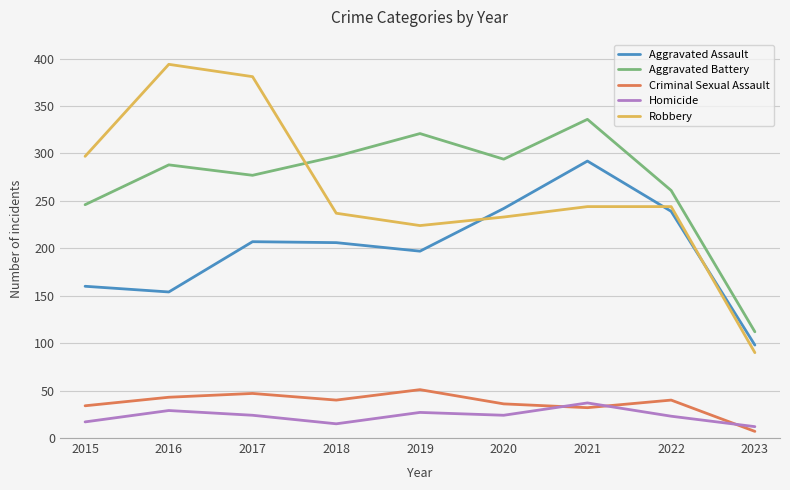

Count the number of data series in this chart.

5